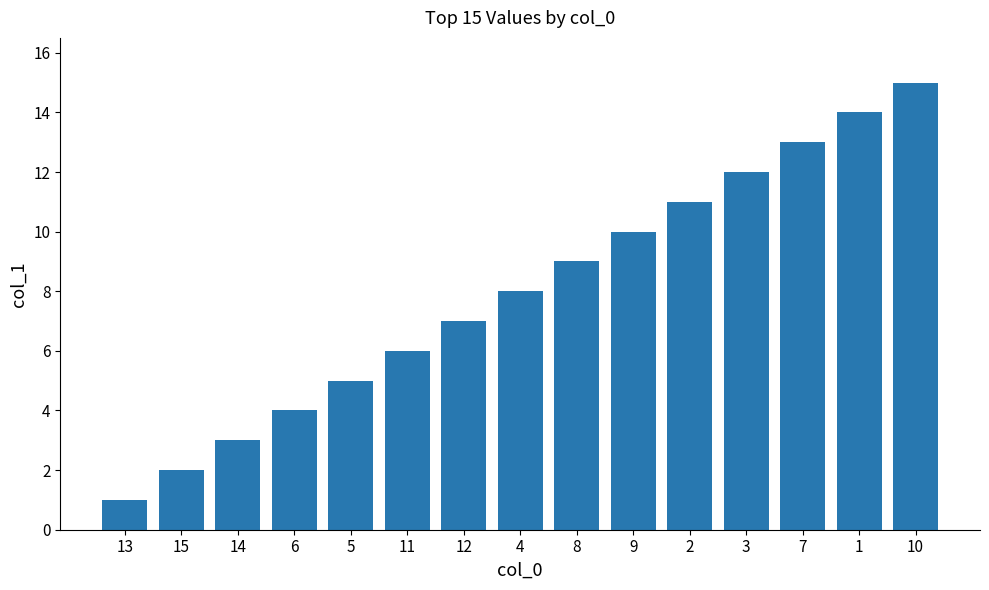

What position from the left is 1?

14